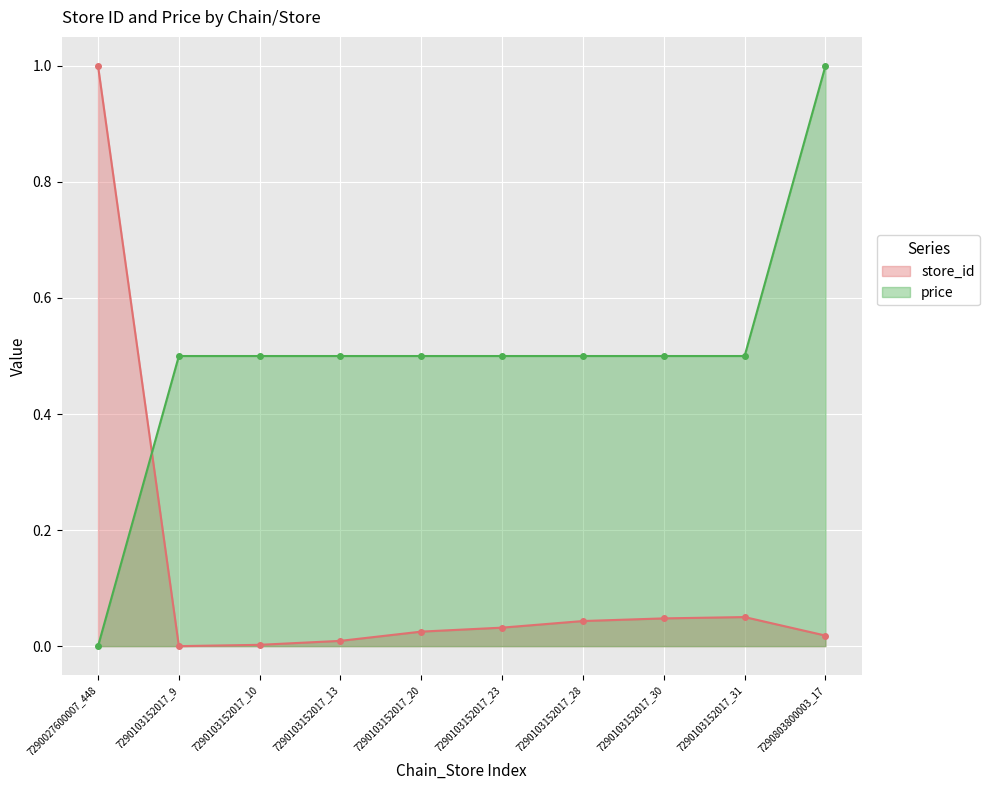

What is the greatest value displayed?

1.0